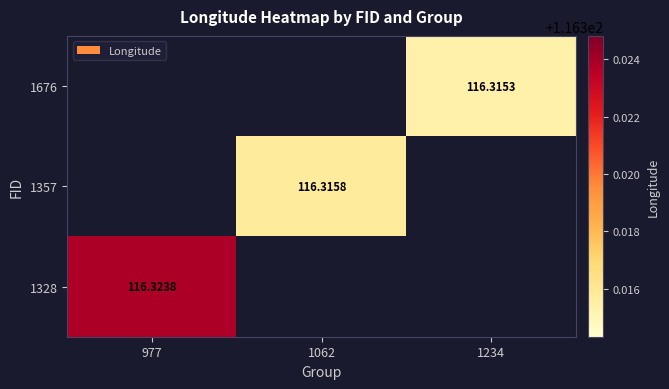

Count the number of data series in this chart.

3